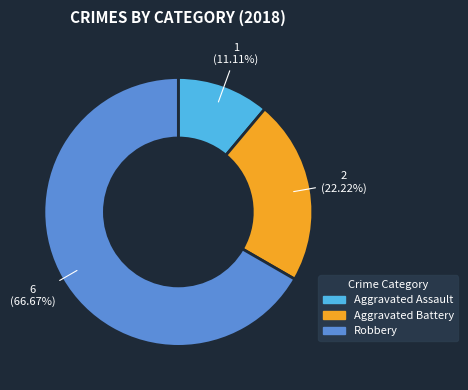

To the nearest percent, what is the difference between the largest and smallest slice percentages?

56%